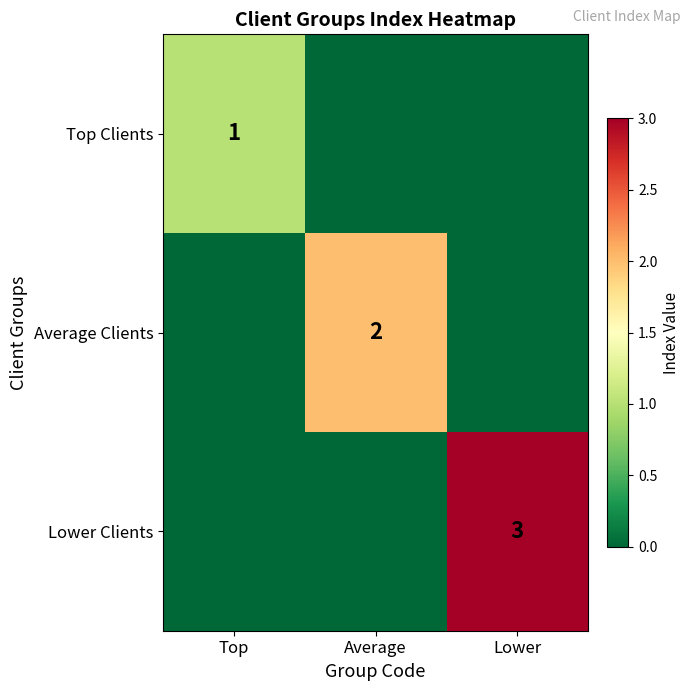

True or false: Lower Clients has a value of 1 at Lower.

False